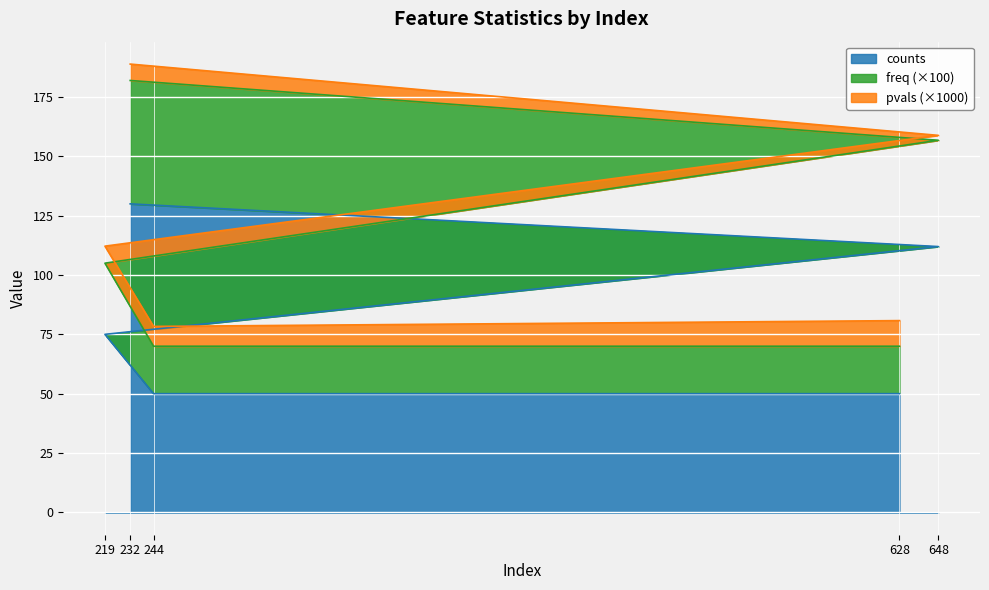

Is it true that counts equals 130.0 at 232?

True